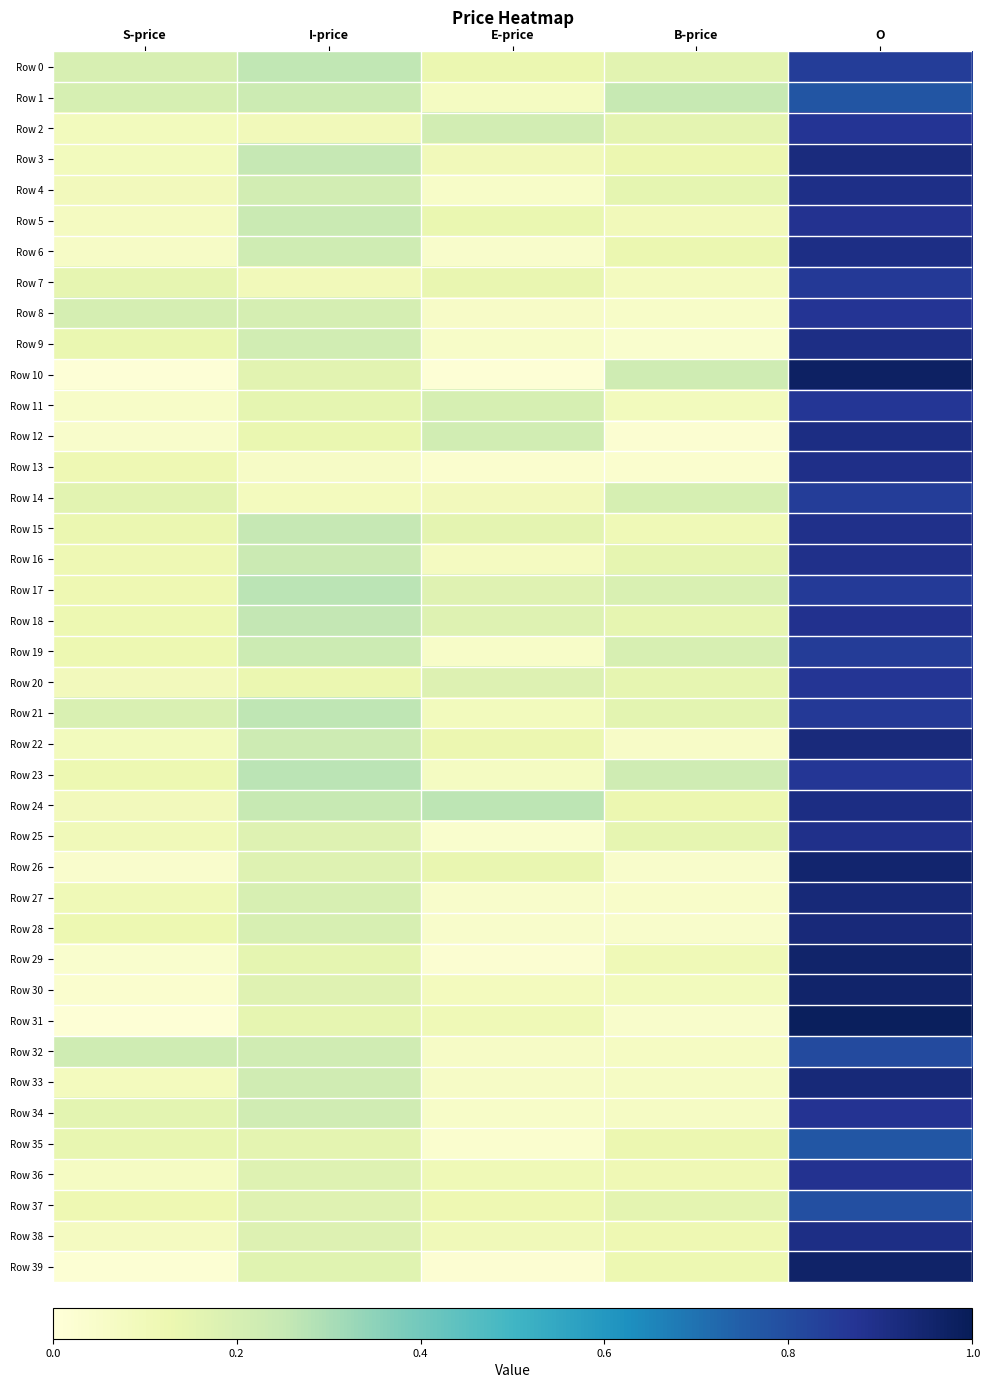

Which series has the widest spread of values?

Row 31